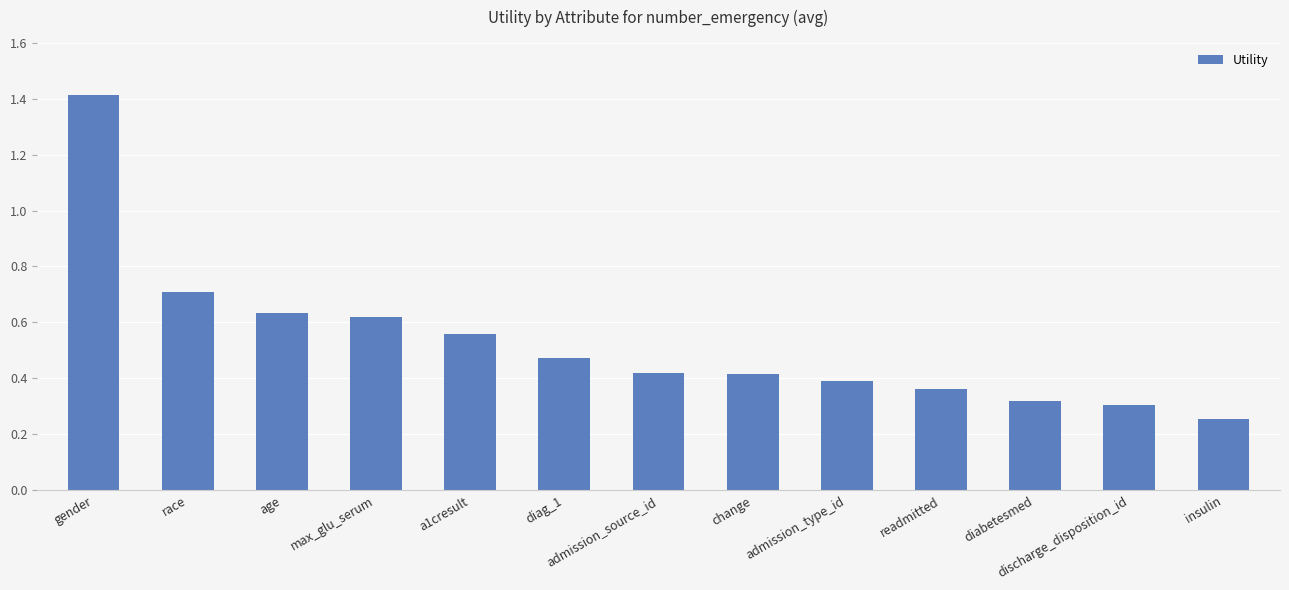

How many distinct data groups are displayed?

1